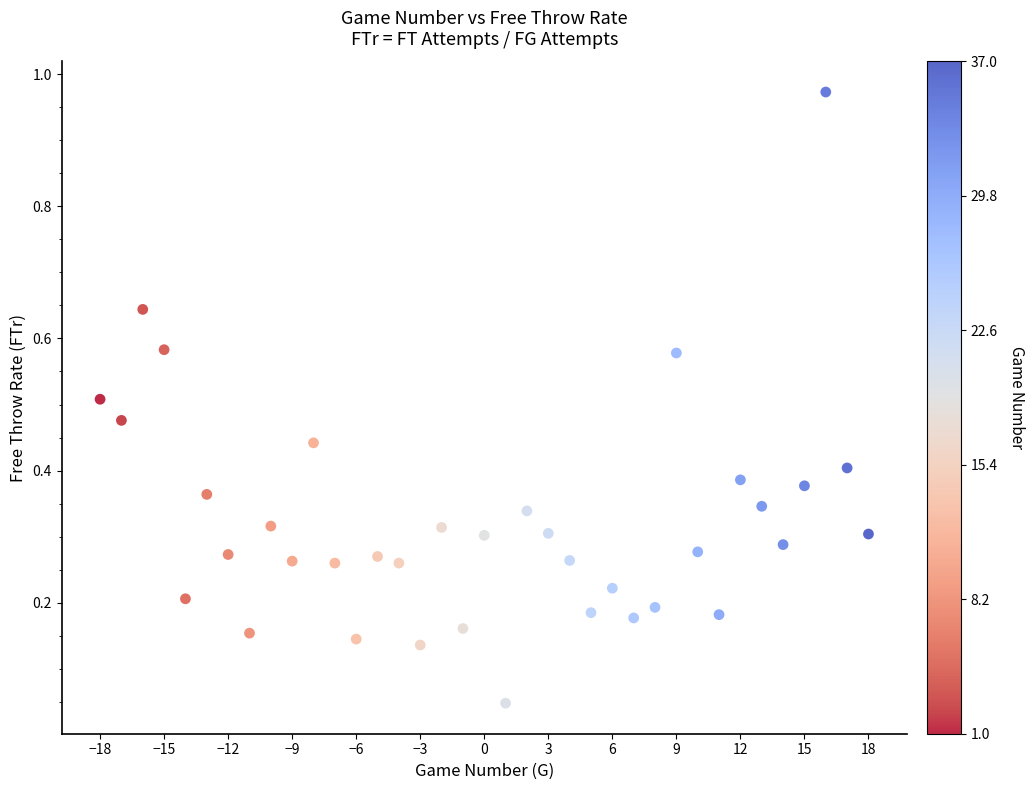

What is the range of X values (max minus min)?

36.0